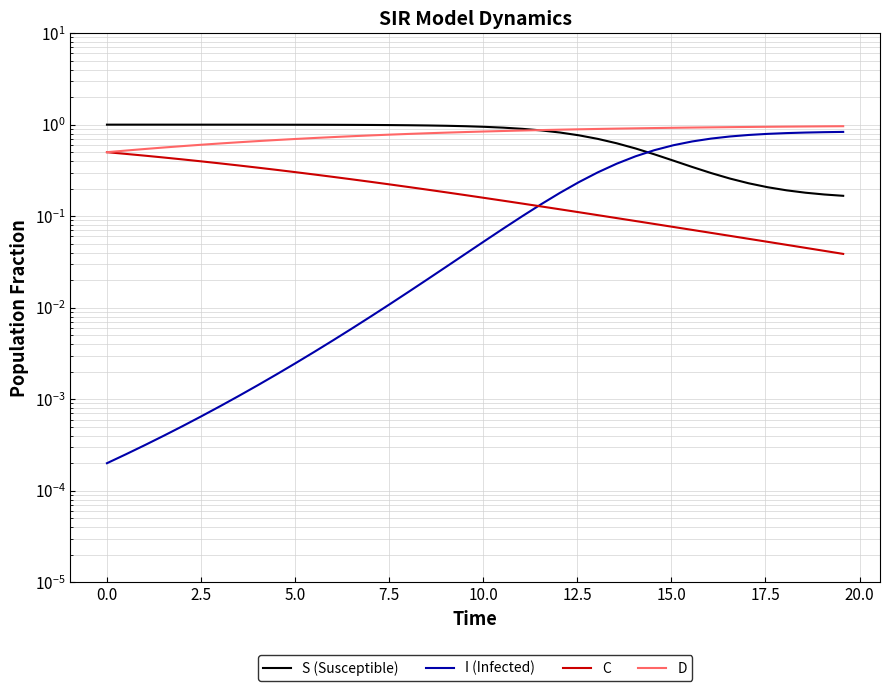

True or false: I (Infected) and C cross at least once.

True